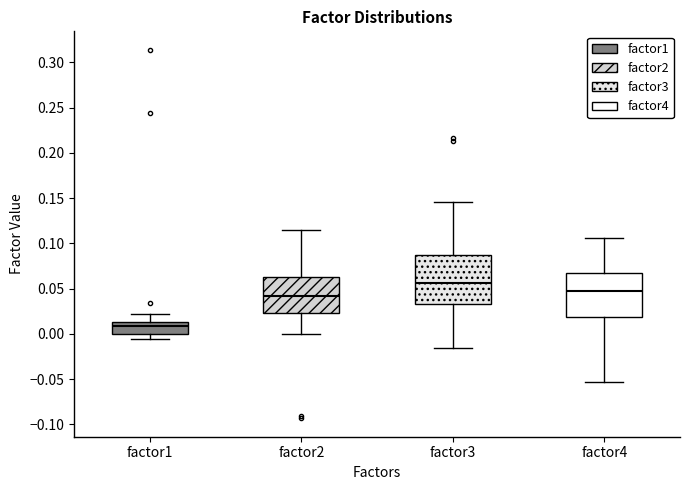

Reading left to right, transcribe this box plot: for each box, give where its median line is, the range the box spans, and where its two whiskers end, as read against the y-axis. The values are not printed on the chart, so give them approximately, as read against the axis.

factor1: median 0.010, box 0.000 to 0.015, whiskers -0.005 to 0.020
factor2: median 0.040, box 0.025 to 0.065, whiskers 0.000 to 0.115
factor3: median 0.055, box 0.035 to 0.085, whiskers -0.015 to 0.145
factor4: median 0.045, box 0.020 to 0.065, whiskers -0.055 to 0.105